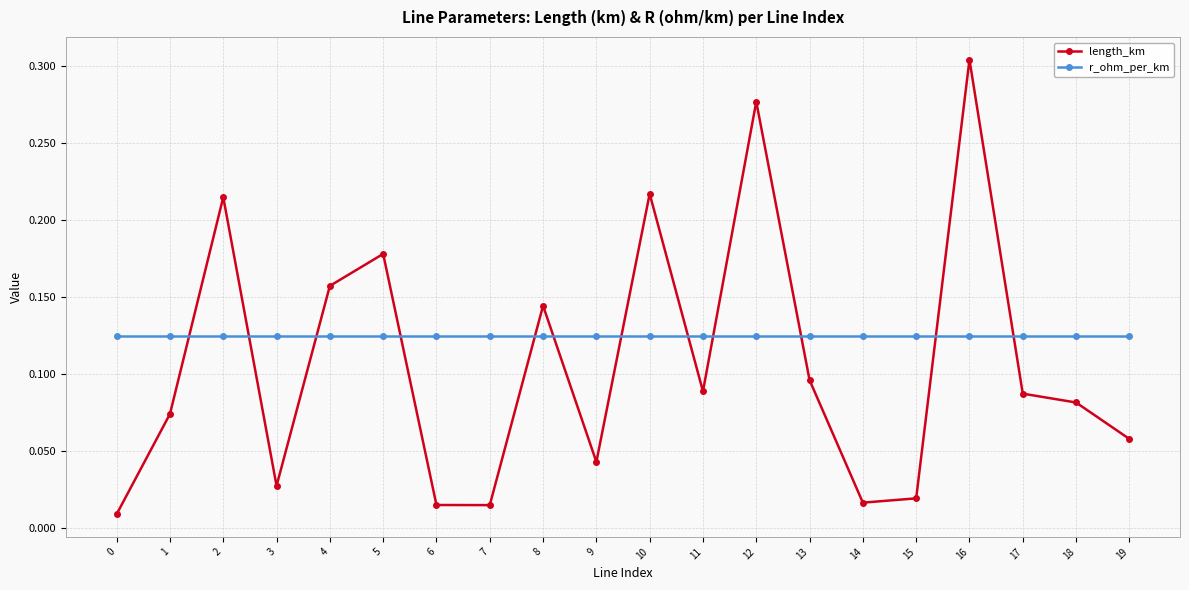

List the series in order of their peak value, highest first.

length_km, r_ohm_per_km